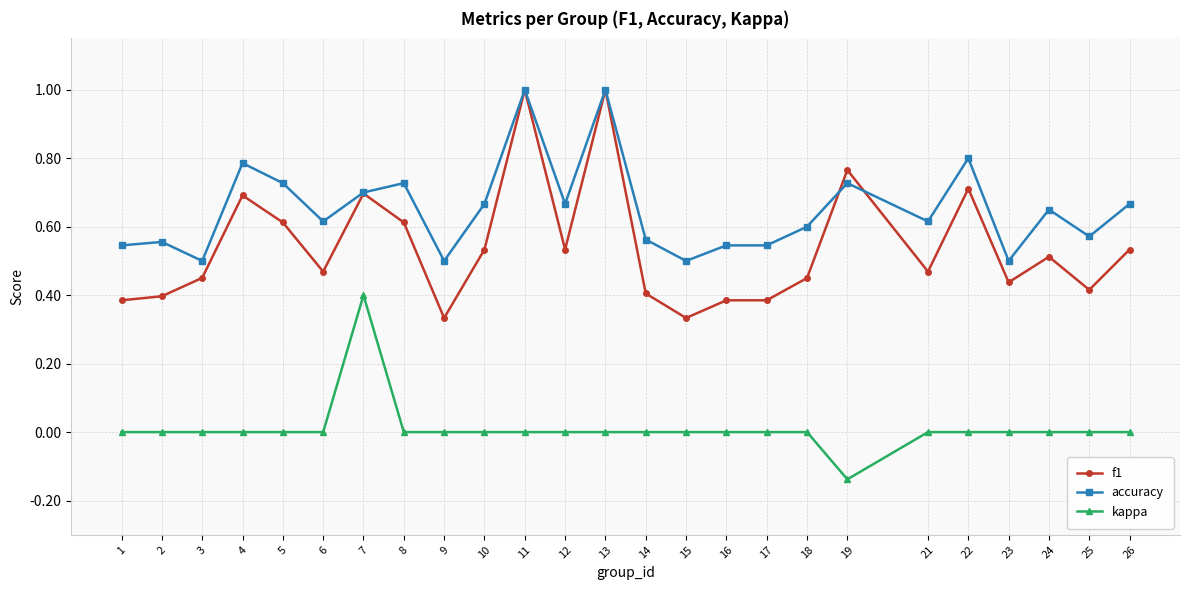

True or false: accuracy and kappa intersect in this chart.

False